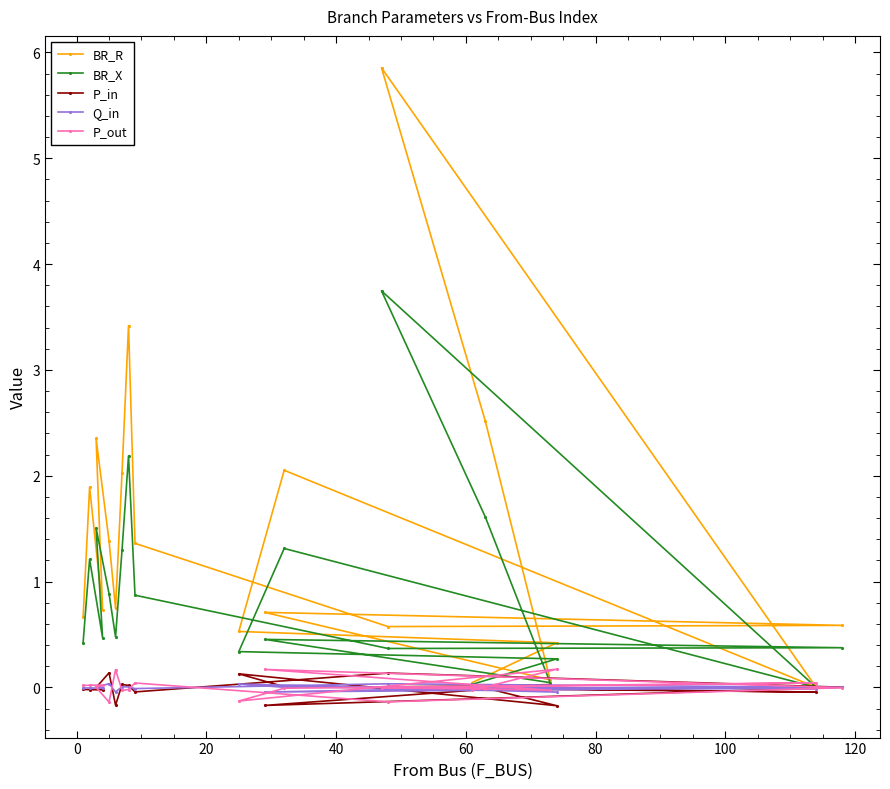

Which series has the largest range (max minus min)?

BR_R